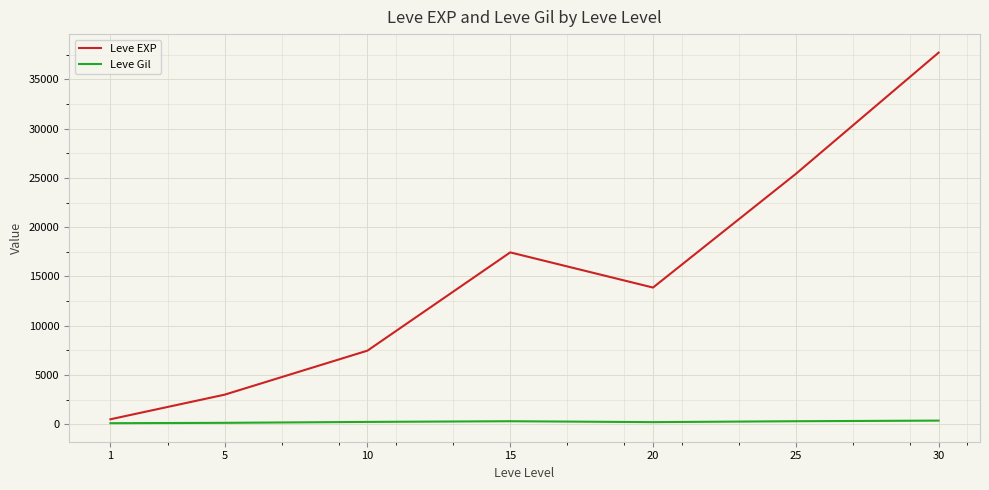

Which series has the widest spread of values?

Leve EXP